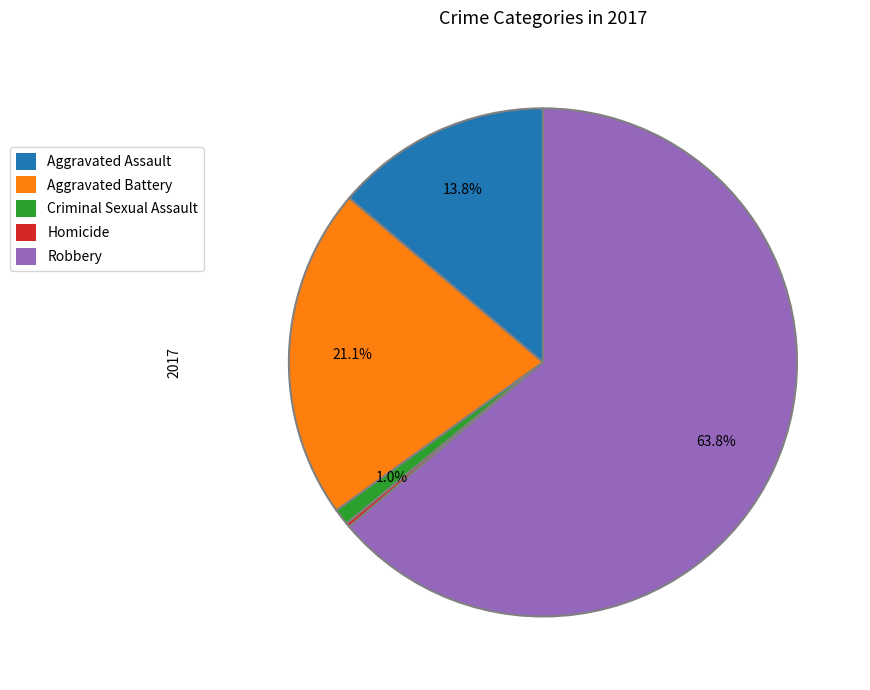

Which category has the biggest portion of the pie?

Robbery